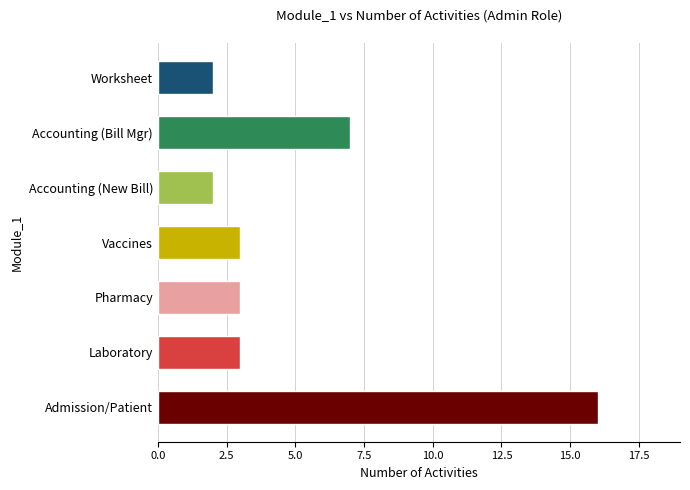

True or false: the data shows 5 at Laboratory.

False